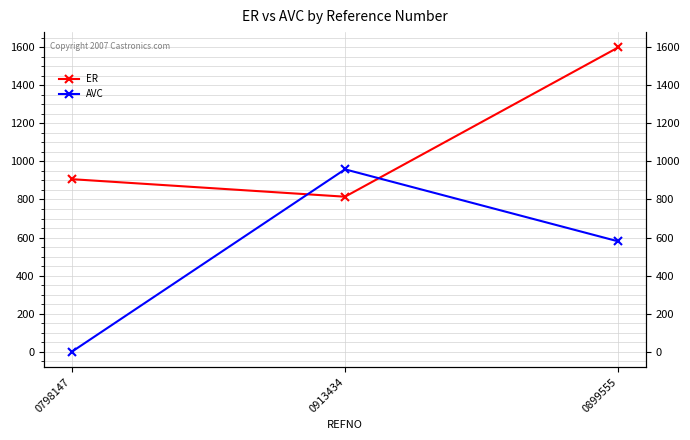

What is the difference between the highest and lowest values at 0798147?

906.7